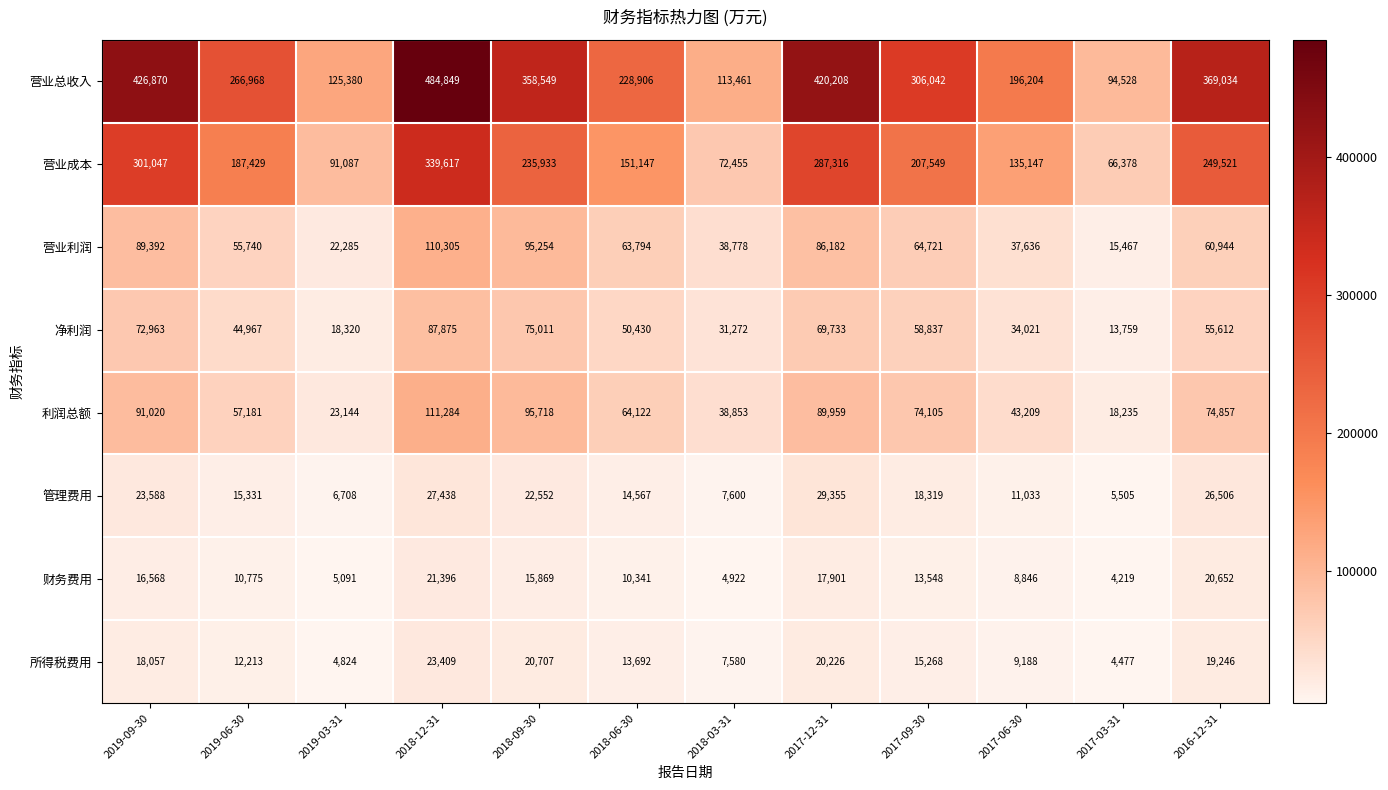

The value of 所得税费用 at 2019-06-30 is 21863. True or false?

False